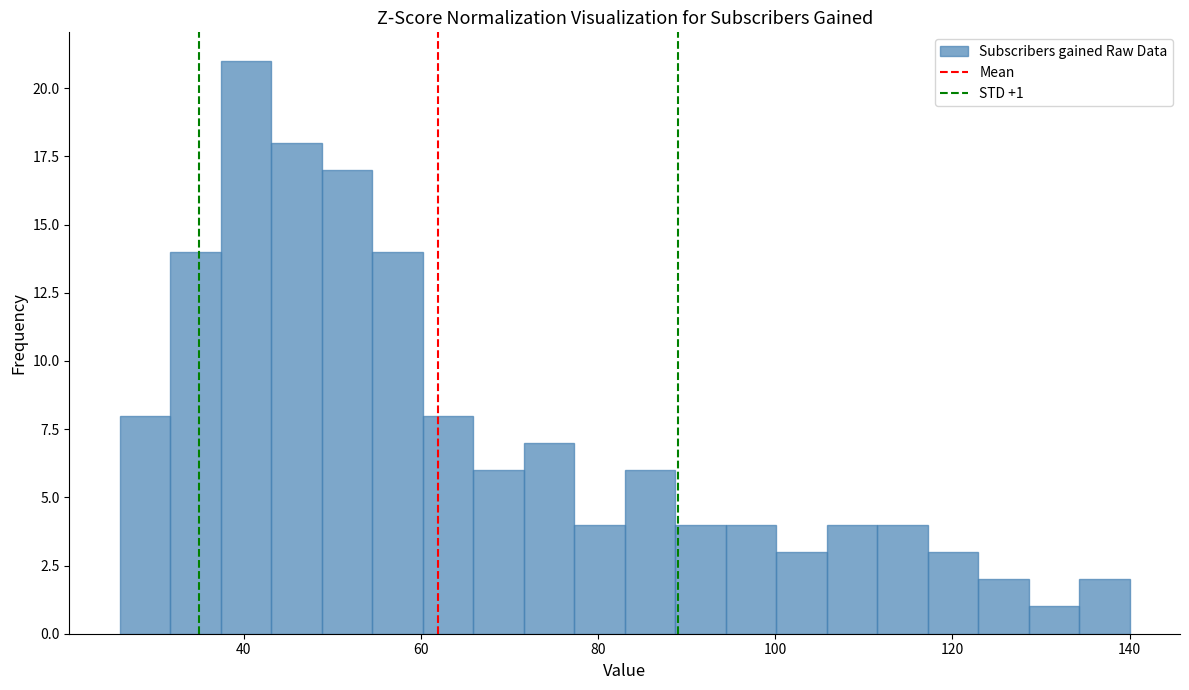

Read against the x-axis, roughly where is the centre of the tallest bar?

40